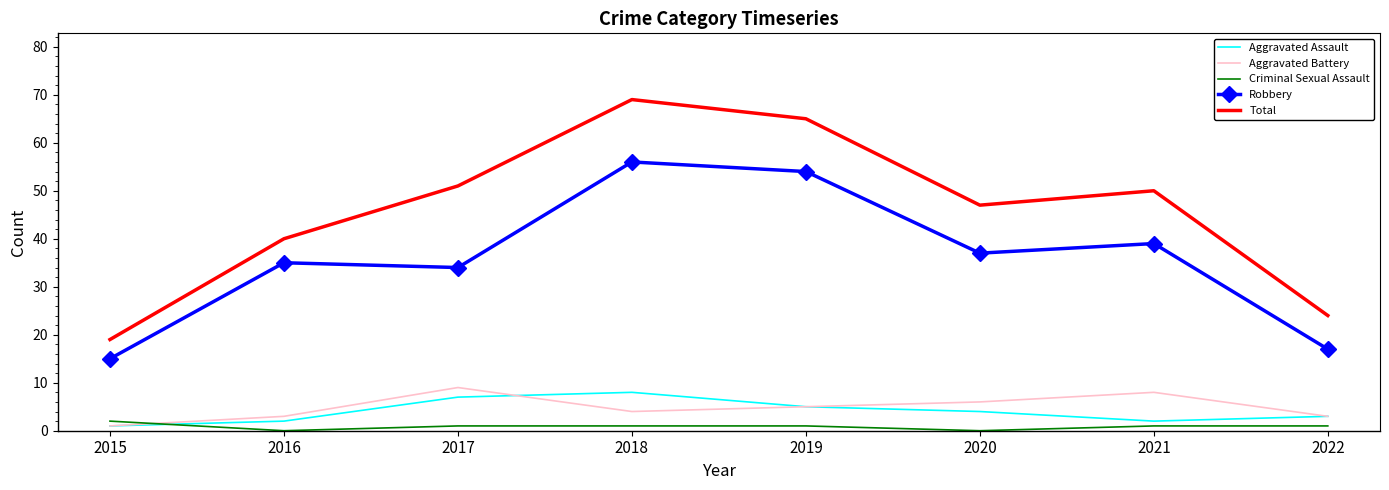

Reading right to left, extract all data points from this chart.

Aggravated Assault: 2022=3	2021=2	2020=4	2019=5	2018=8	2017=7	2016=2	2015=1
Aggravated Battery: 2022=3	2021=8	2020=6	2019=5	2018=4	2017=9	2016=3	2015=1
Criminal Sexual Assault: 2022=1	2021=1	2020=0	2019=1	2018=1	2017=1	2016=0	2015=2
Robbery: 2022=17	2021=39	2020=37	2019=54	2018=56	2017=34	2016=35	2015=15
Total: 2022=24	2021=50	2020=47	2019=65	2018=69	2017=51	2016=40	2015=19